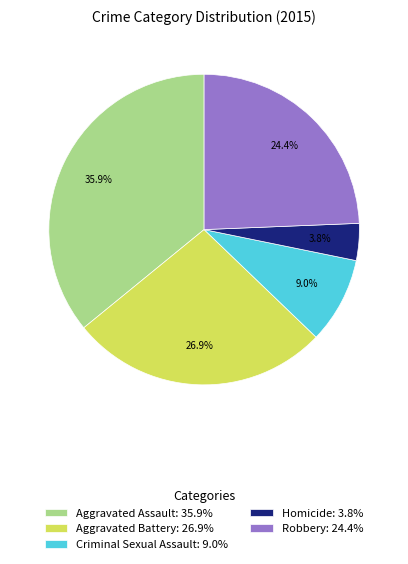

Does any single category account for the majority?

No